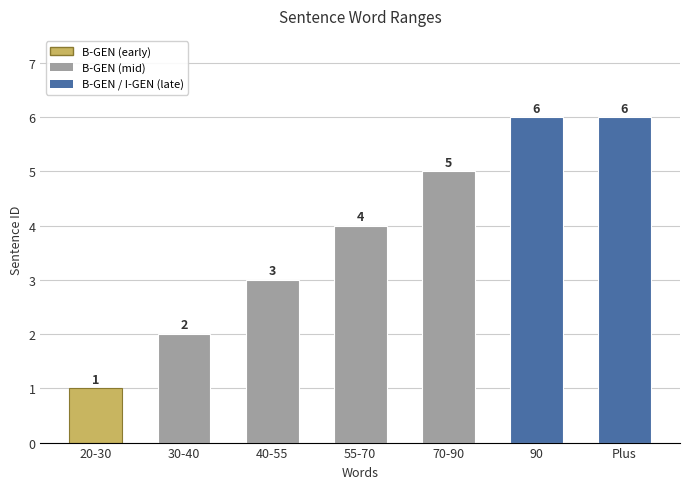

What is the ratio of the value at 20-30 to the value at 30-40?

0.5